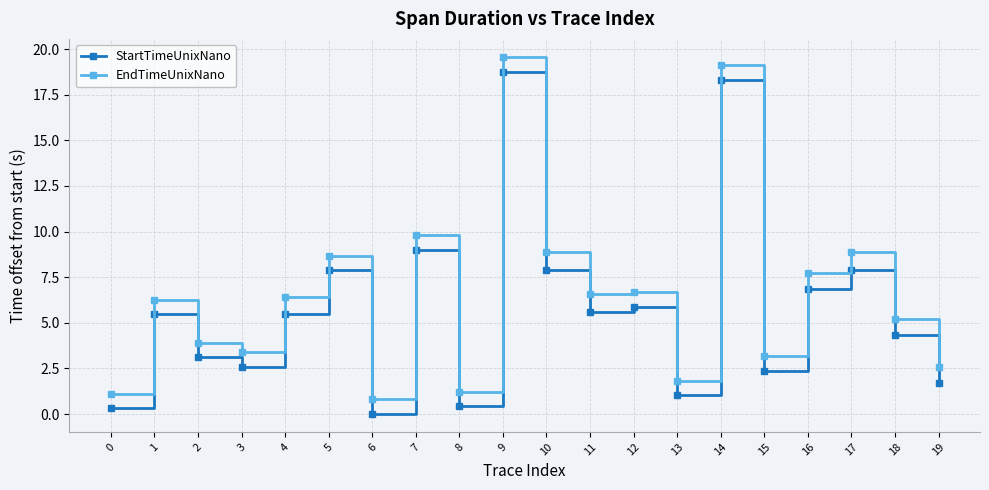

True or false: EndTimeUnixNano and StartTimeUnixNano cross at least once.

False